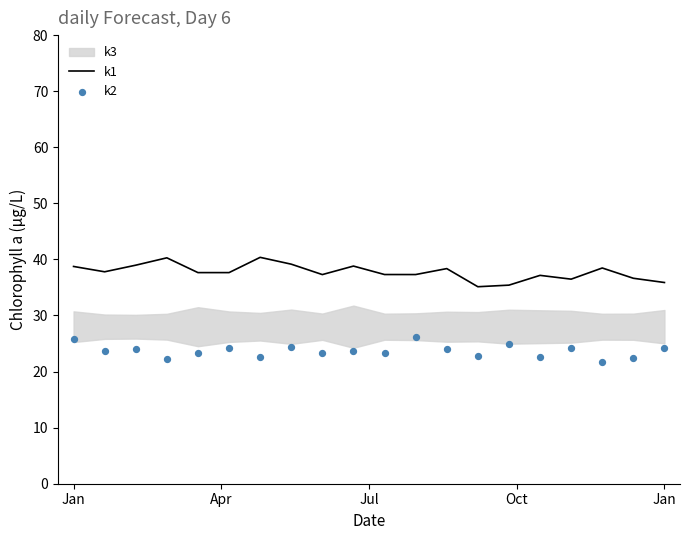

Which series contains the lowest Y value?

k2